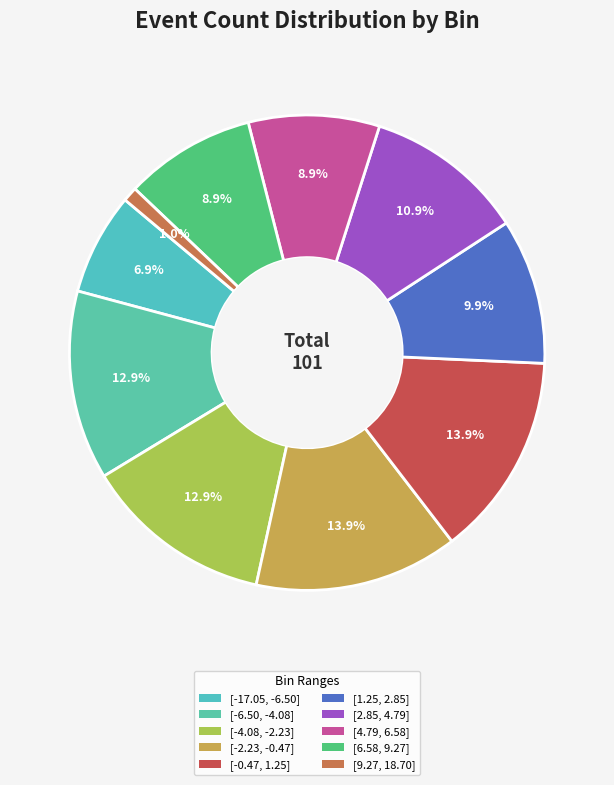

Count the number of slices in the pie.

10